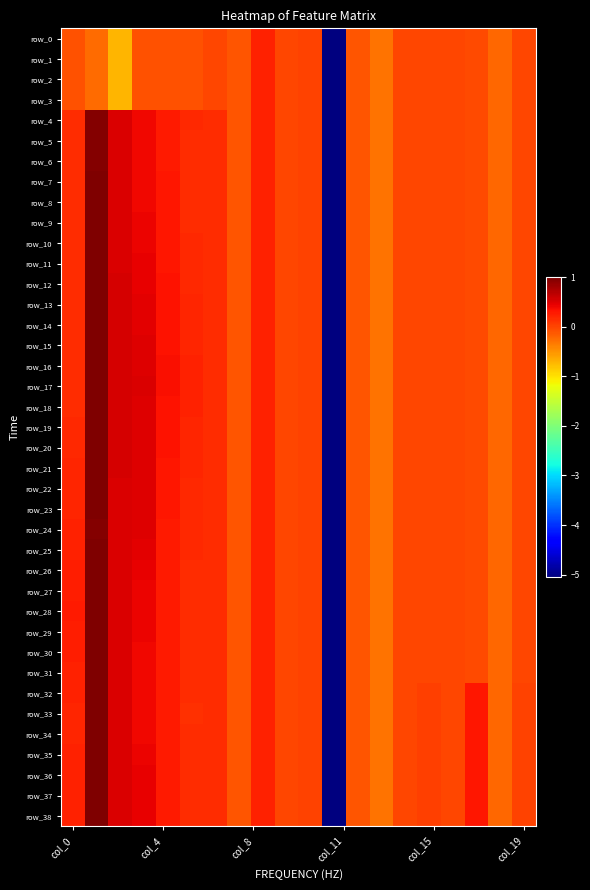

At which label does row_18 reach its minimum?

11